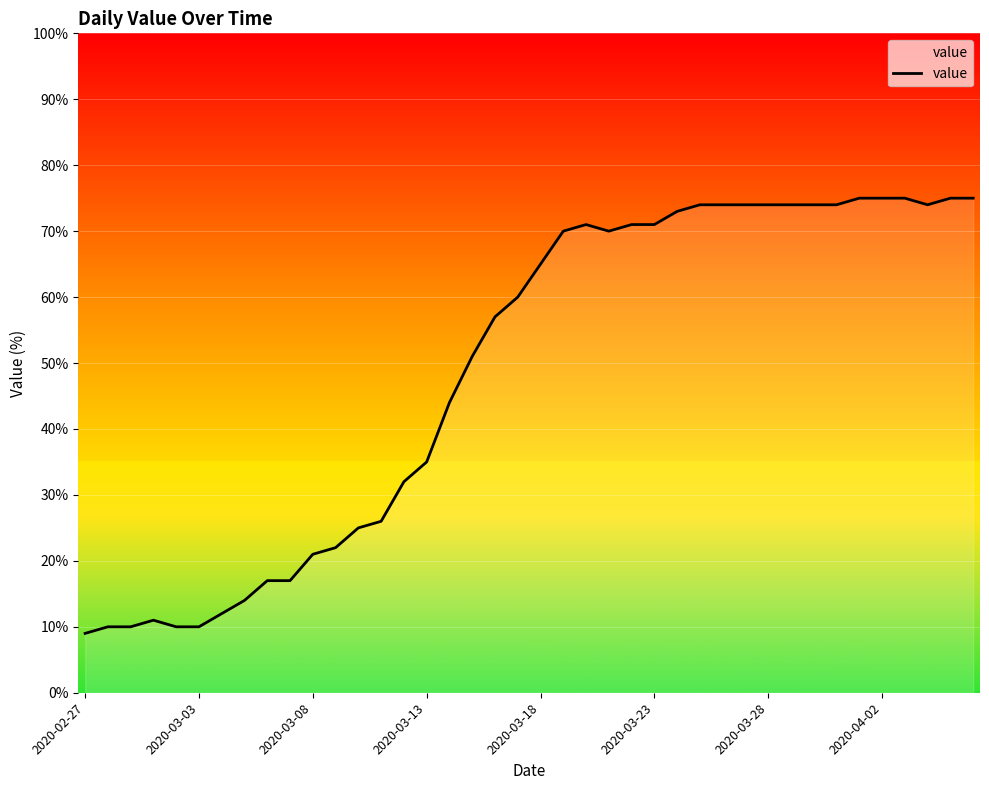

Count the number of data series in this chart.

1